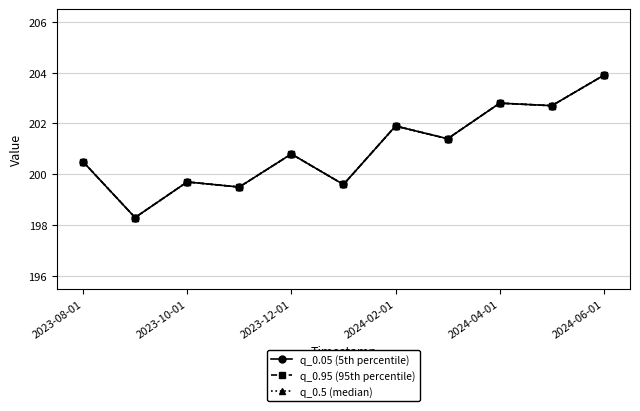

Does the chart have visible grid lines?

Yes